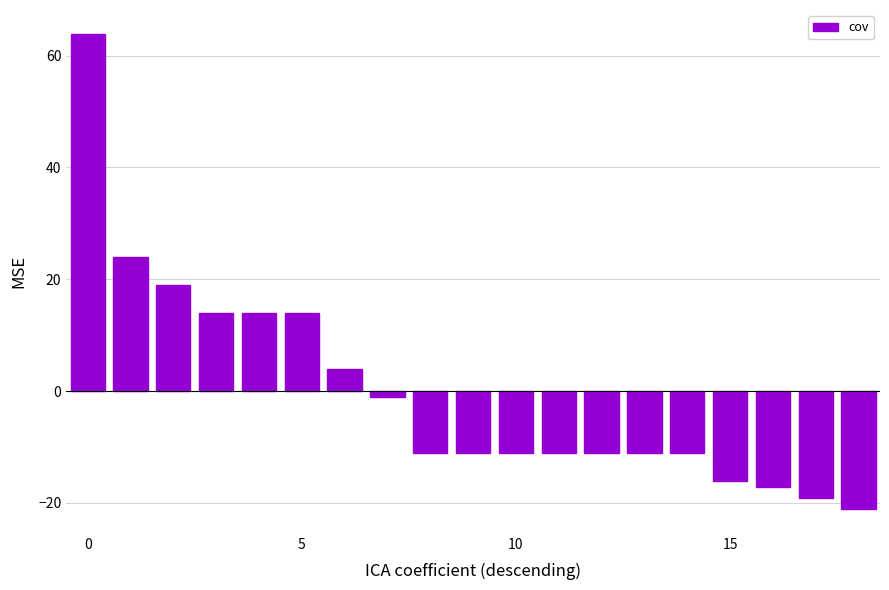

What is the value of the 2nd bar from the left?

23.9